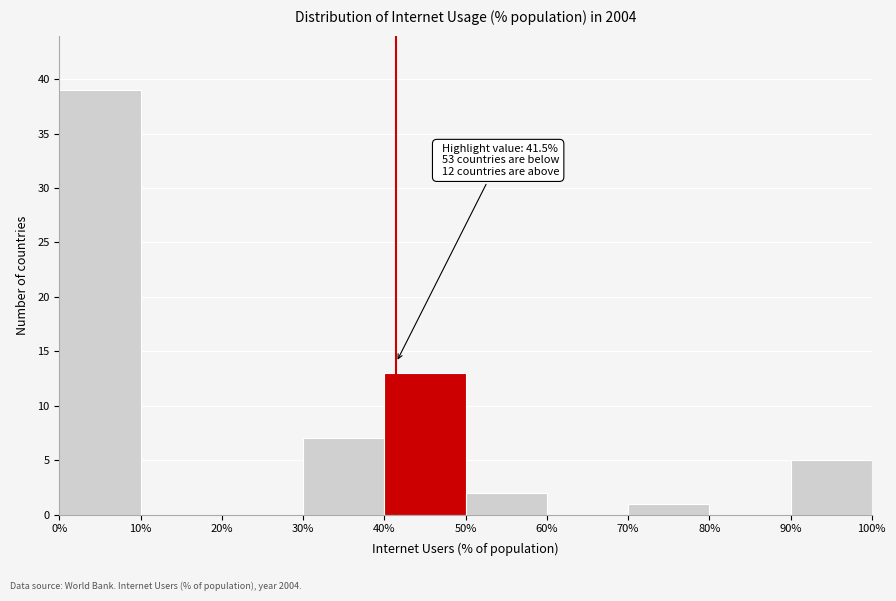

Which range on the x-axis has the tallest bar?

0% to 10%